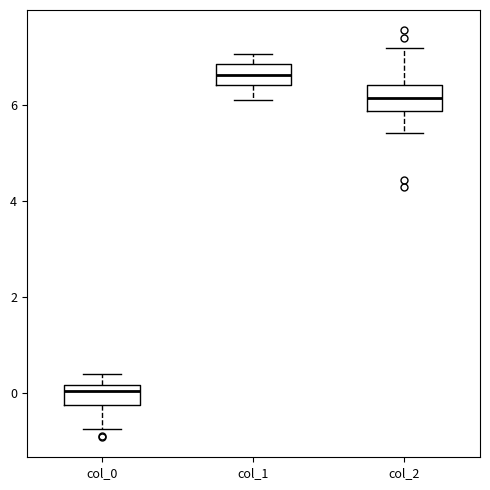

Reading left to right, transcribe this box plot: for each box, give where its median line is, the range the box spans, and where its two whiskers end, as read against the y-axis. The values are not printed on the chart, so give them approximately, as read against the axis.

col_0: median 0.0, box -0.2 to 0.2, whiskers -0.8 to 0.4
col_1: median 6.6, box 6.4 to 6.8, whiskers 6.2 to 7.0
col_2: median 6.2, box 5.8 to 6.4, whiskers 5.4 to 7.2